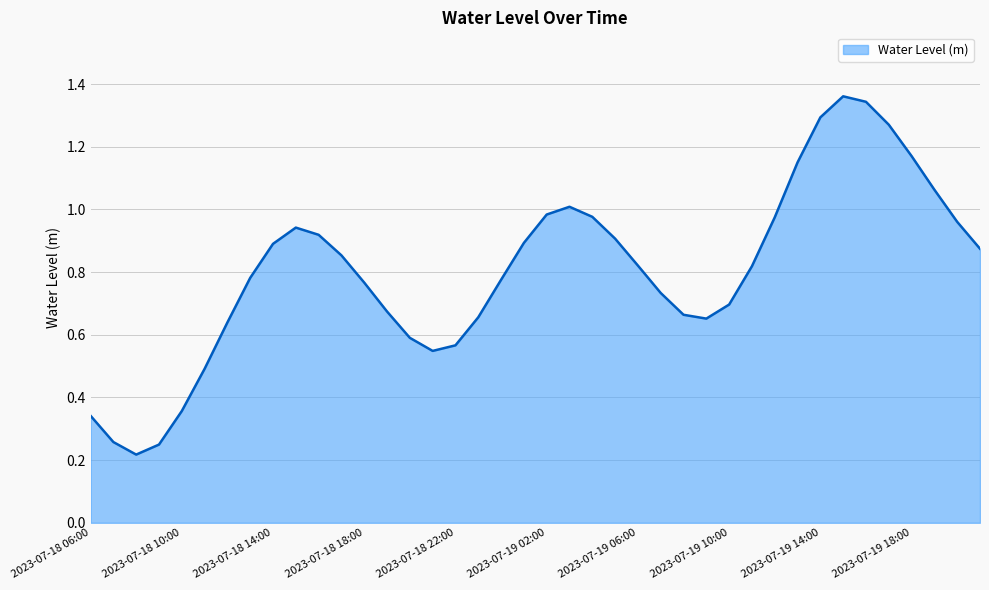

True or false: there are more than 1 points higher than both neighbors.

True